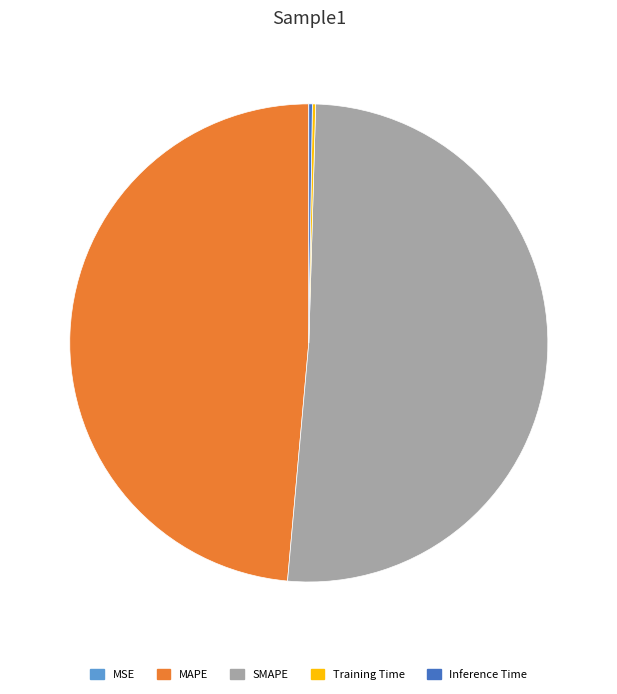

Is there a majority slice in this chart?

Yes